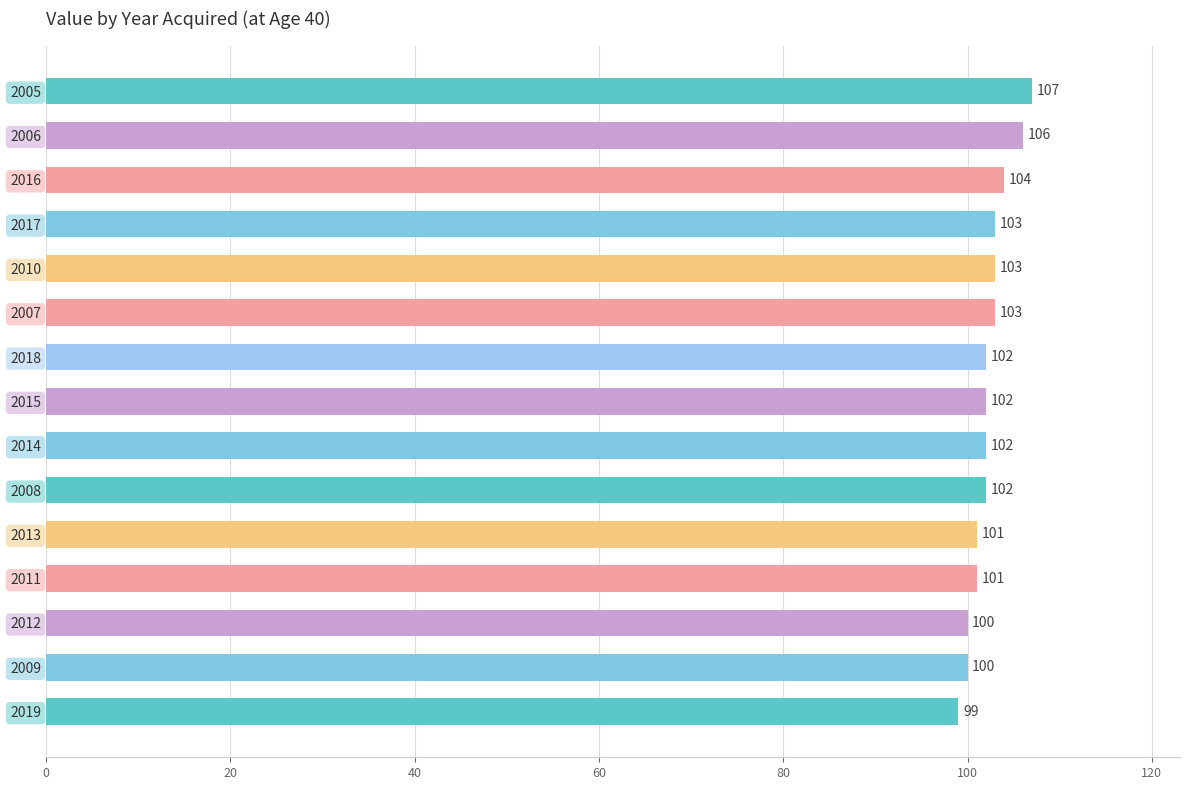

What is the sum of all values?

1535